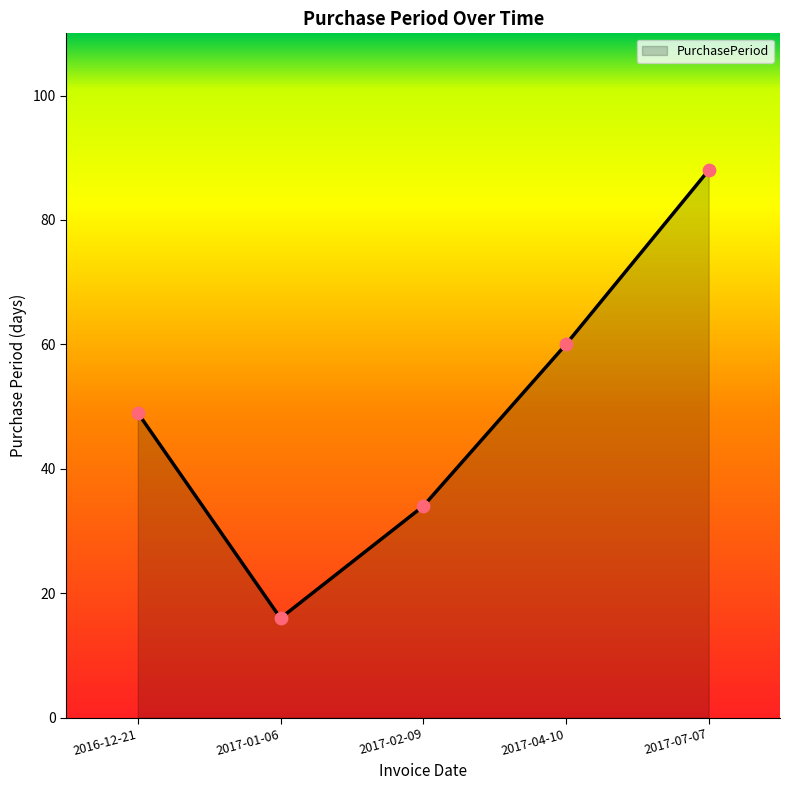

Between 2016-12-21 and 2017-04-10, which is larger?

2017-04-10